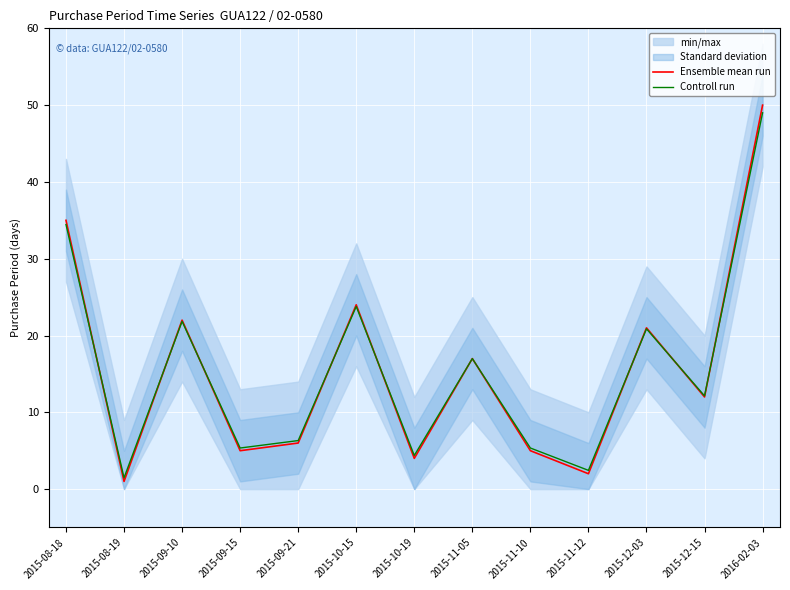

List the labels in order of Controll run value, largest first.

2016-02-03, 2015-08-18, 2015-10-15, 2015-09-10, 2015-12-03, 2015-11-05, 2015-12-15, 2015-09-21, 2015-09-15, 2015-11-10, 2015-10-19, 2015-11-12, 2015-08-19